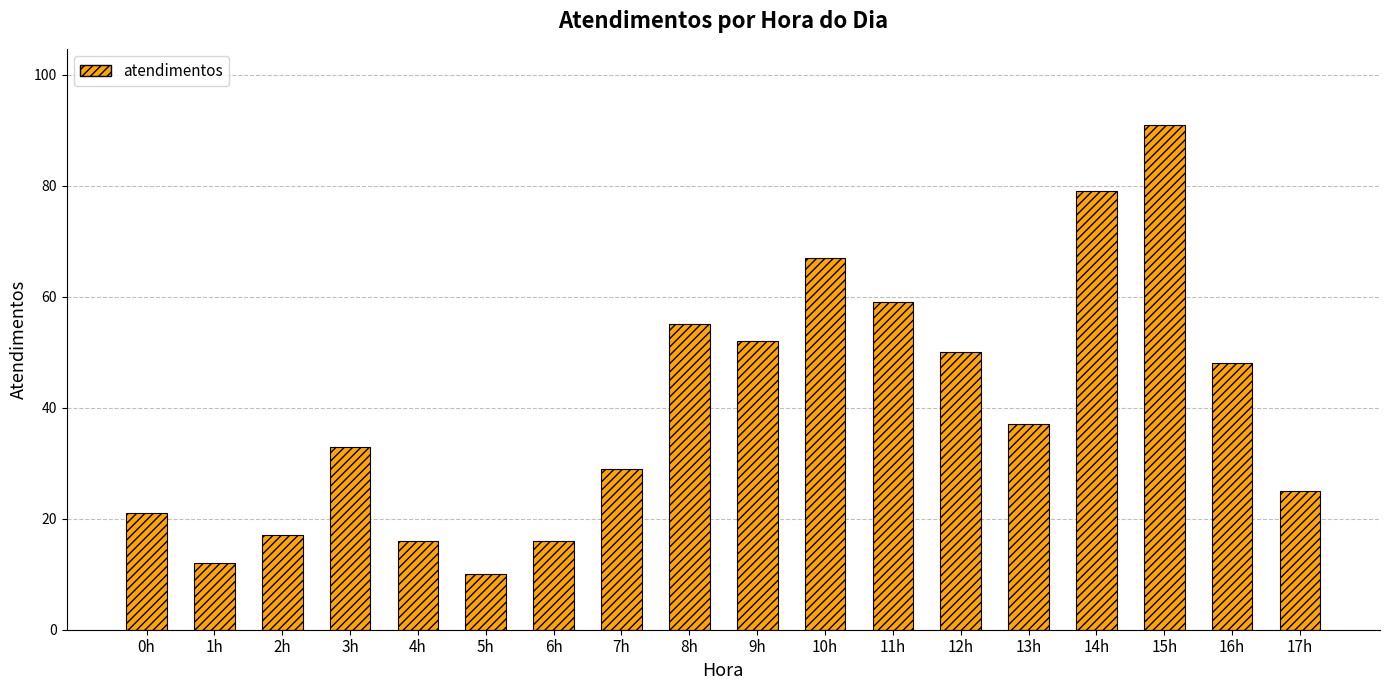

What is the label of the 3rd bar from the right?

15h